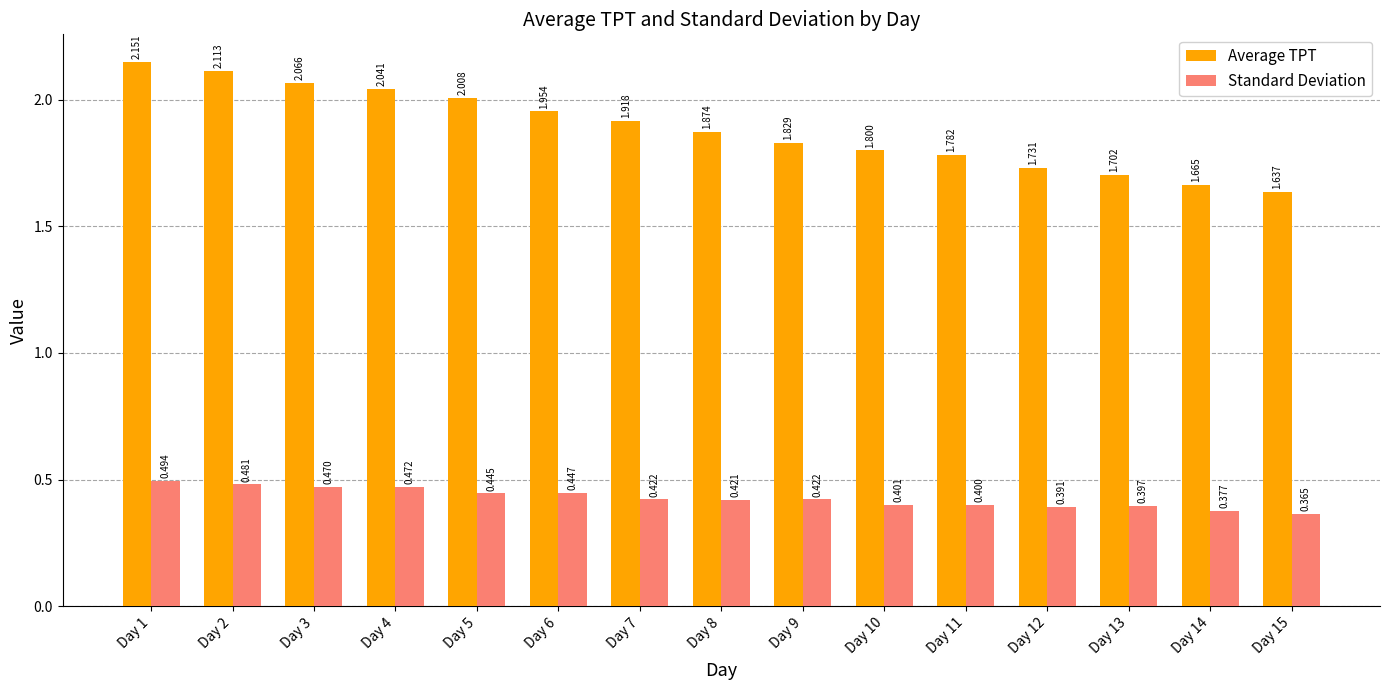

What is the difference between the second highest and second lowest values in the Average TPT series?

0.4